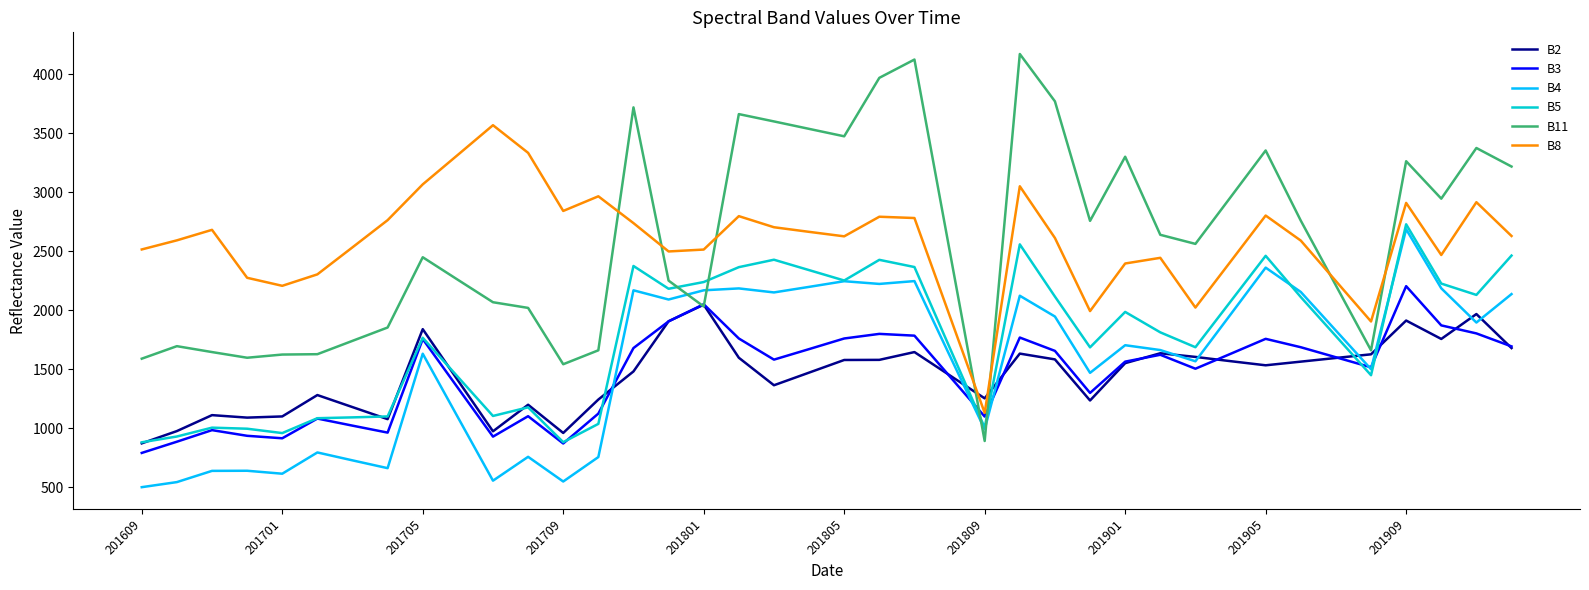

True or false: B4 and B8 intersect in this chart.

False